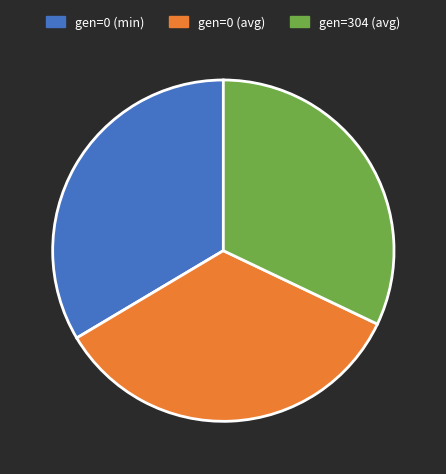

Combined, do gen=0 (min) and gen=304 (avg) account for over 50%?

Yes